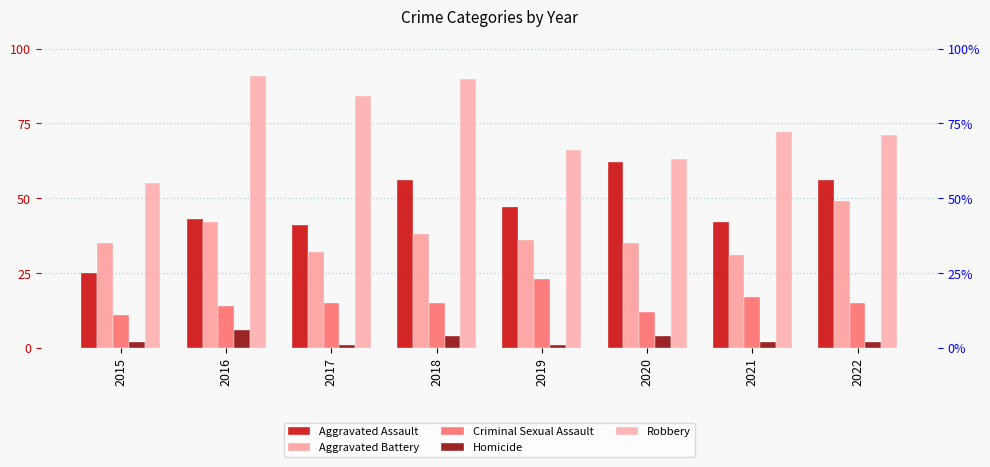

Which series has the largest range (max minus min)?

Aggravated Assault